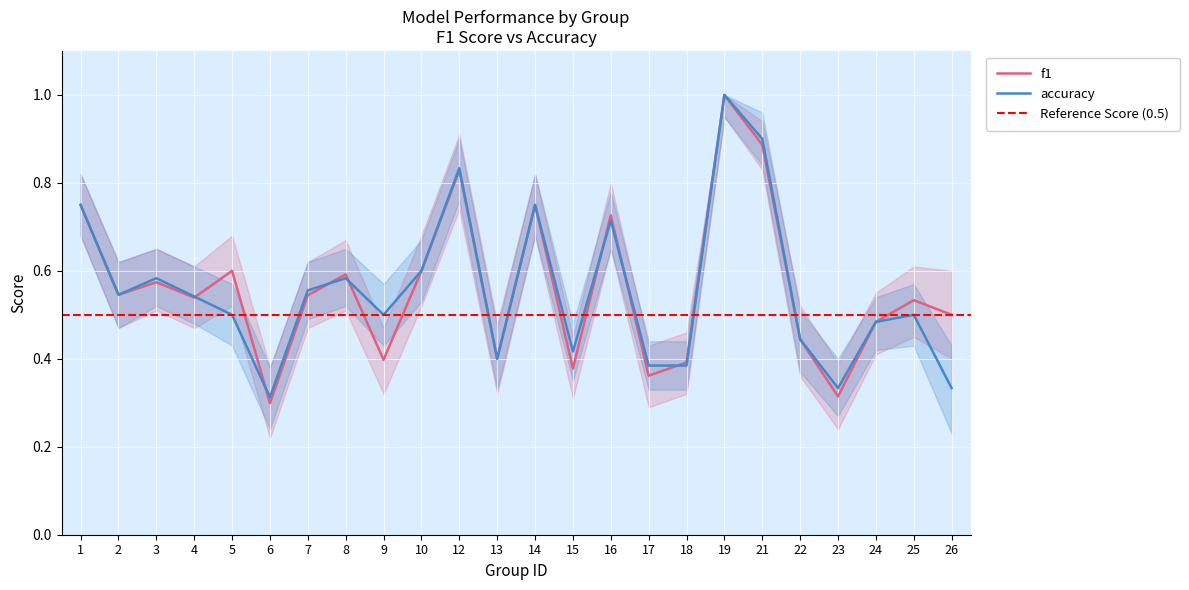

Reading right to left, transcribe all the data shown in this chart.

f1: 26=0.5	25=0.5	24=0.5	23=0.3	22=0.4	21=0.9	19=1.0	18=0.4	17=0.4	16=0.7	15=0.4	14=0.8	13=0.4	12=0.8	10=0.6	9=0.4	8=0.6	7=0.5	6=0.3	5=0.6	4=0.5	3=0.6	2=0.5	1=0.8
accuracy: 26=0.3	25=0.5	24=0.5	23=0.3	22=0.4	21=0.9	19=1.0	18=0.4	17=0.4	16=0.7	15=0.4	14=0.8	13=0.4	12=0.8	10=0.6	9=0.5	8=0.6	7=0.6	6=0.3	5=0.5	4=0.5	3=0.6	2=0.5	1=0.8